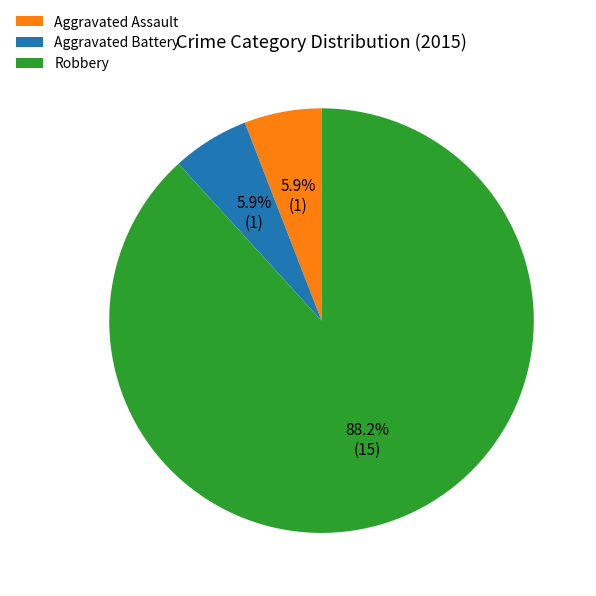

Which has a higher value, Aggravated Assault or Robbery?

Robbery